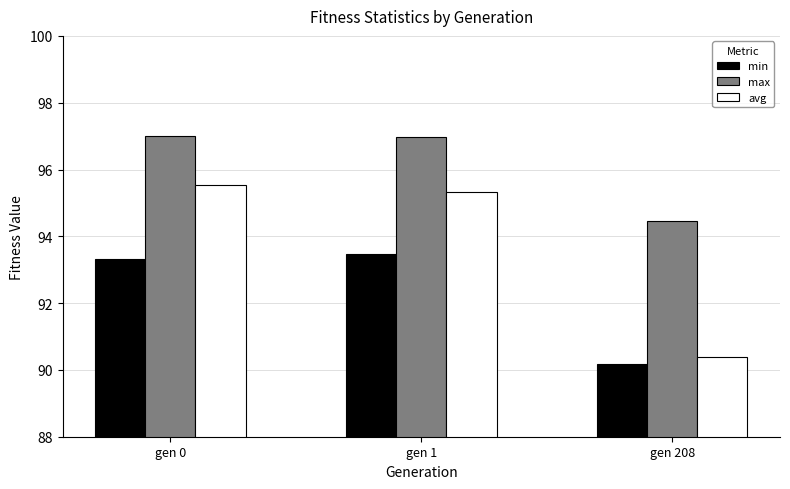

Reading left to right, list all the values displayed in this chart.

min: 93.3	93.5	90.2
max: 97.0	97.0	94.5
avg: 95.5	95.3	90.4